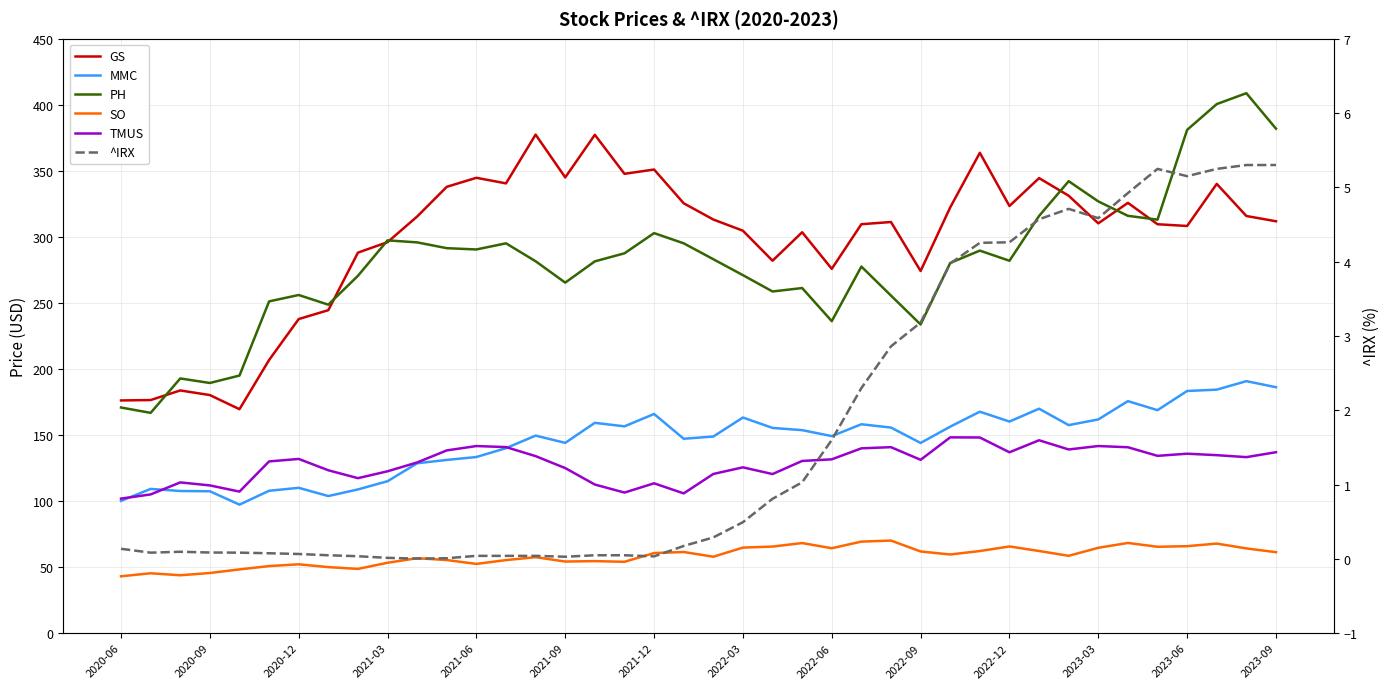

Is this an area chart (filled region under the line)?

No